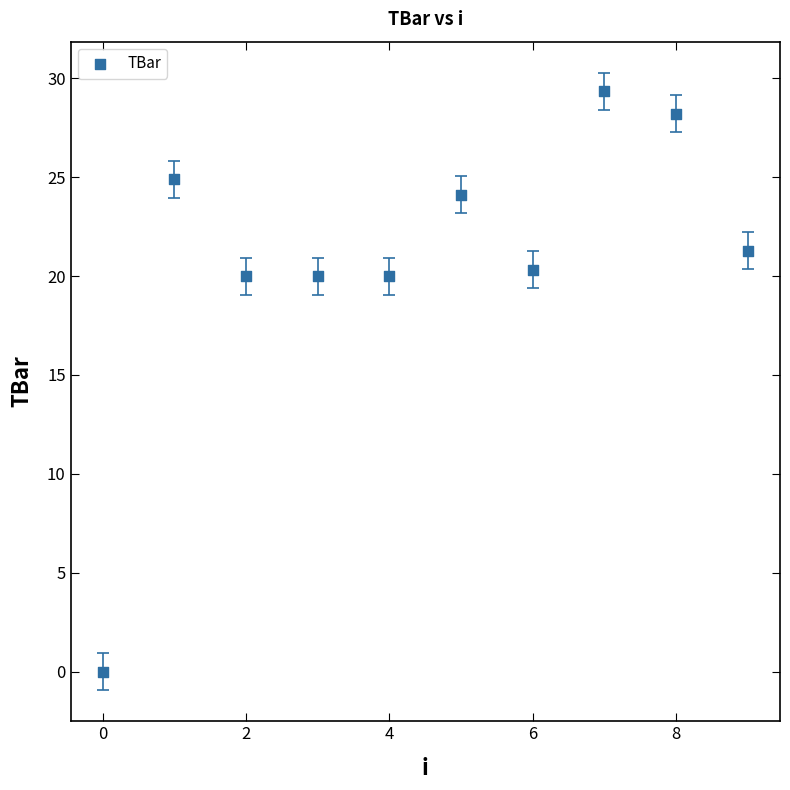

What is the range of Y values (max minus min)?

29.3